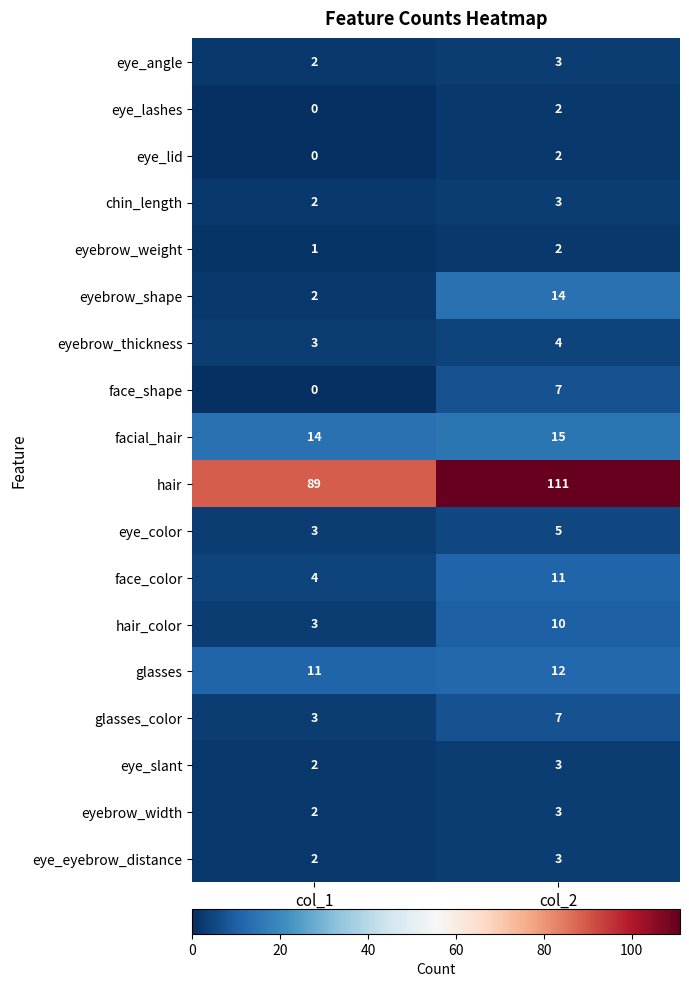

Which series has the largest total across all categories?

hair